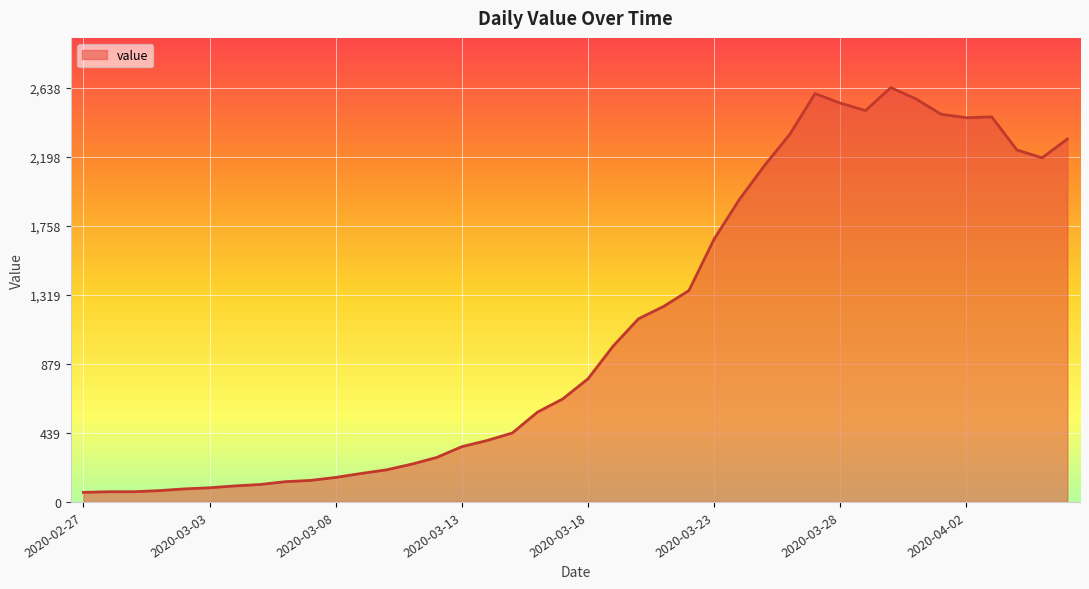

What is the difference between the maximum and minimum values?

2577